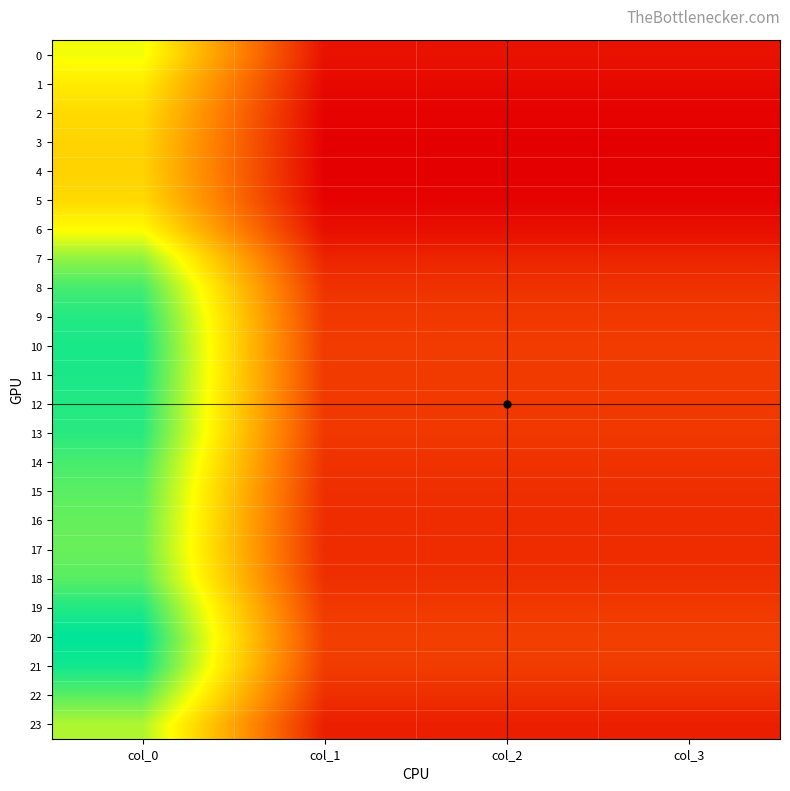

At how many categories does at least one series exceed 187?

1